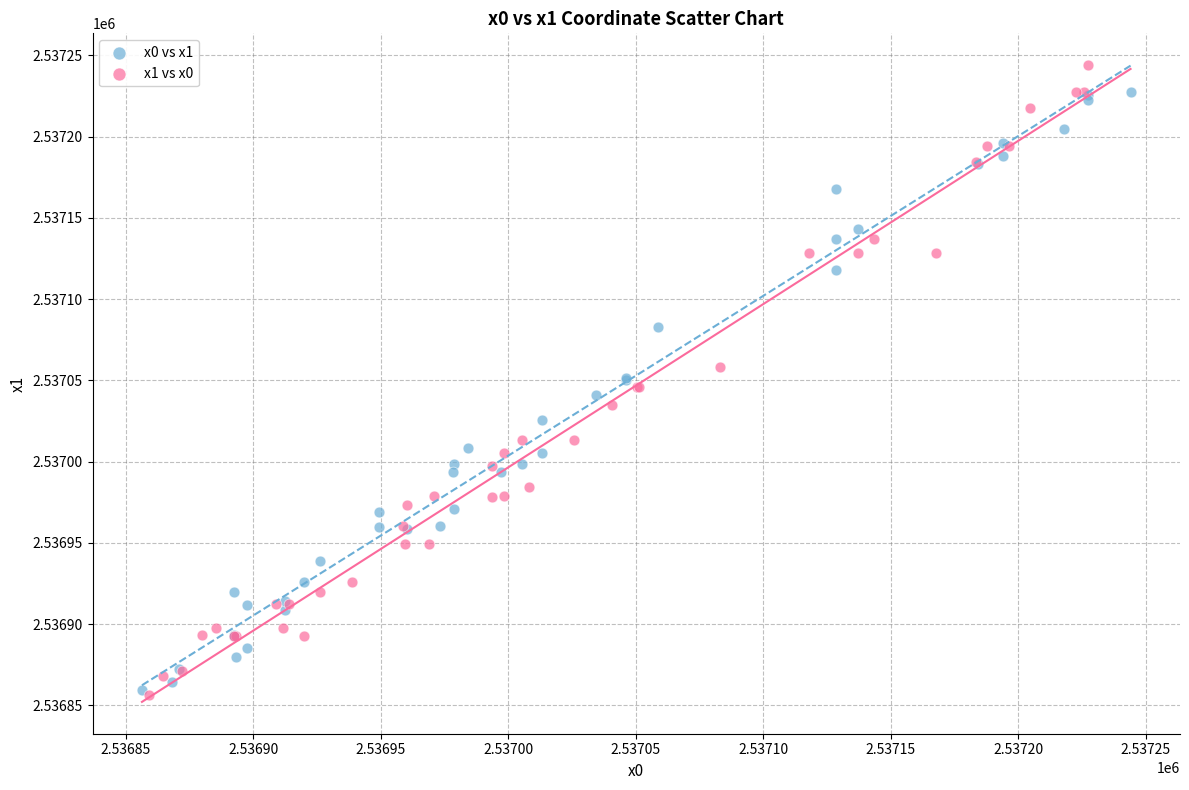

Which series has the largest Y range (max minus min)?

x1 vs x0